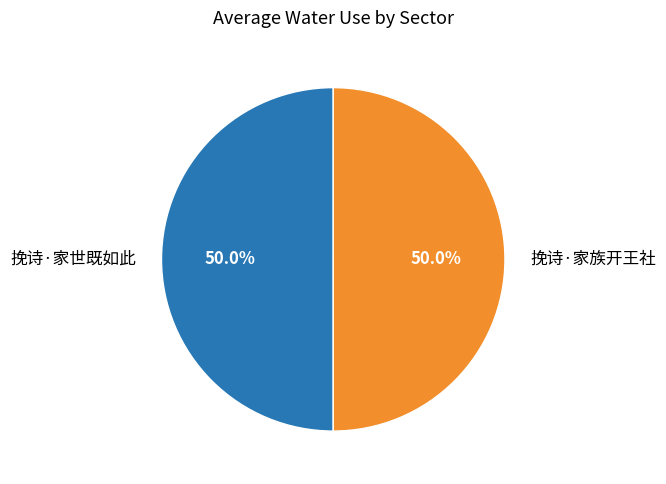

To the nearest percent, what is the average slice percentage?

50%